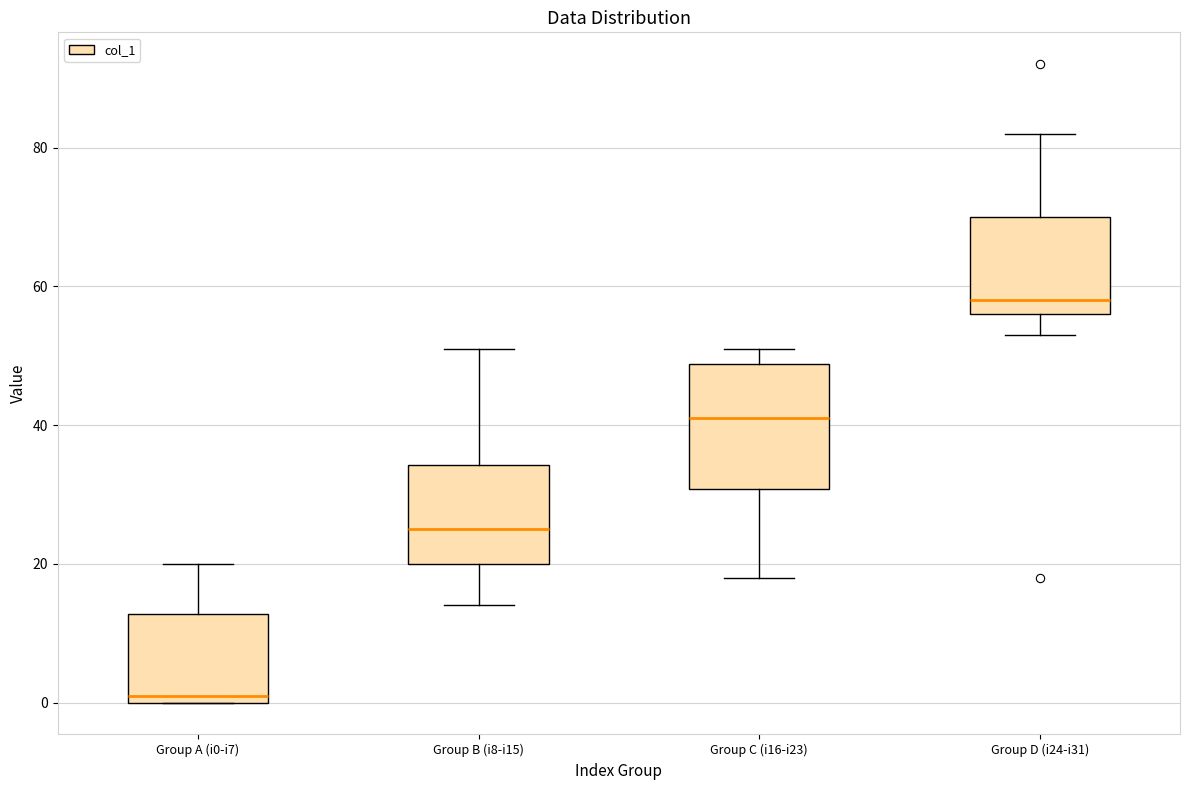

Where does the median line of the box for Group C (i16-i23) sit on the y-axis? The values are not printed on the chart, so give them approximately, as read against the axis.

42